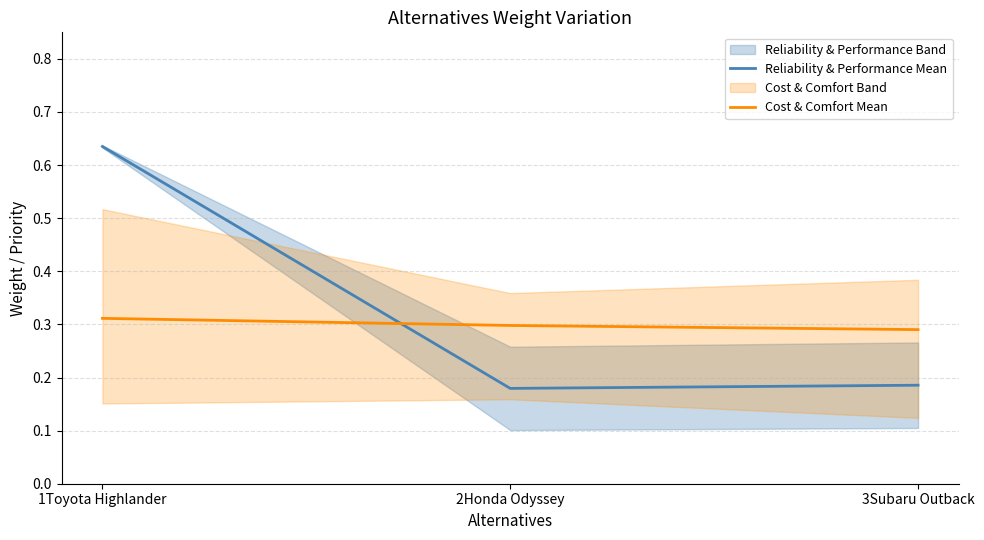

How many lines are shown in the chart?

2